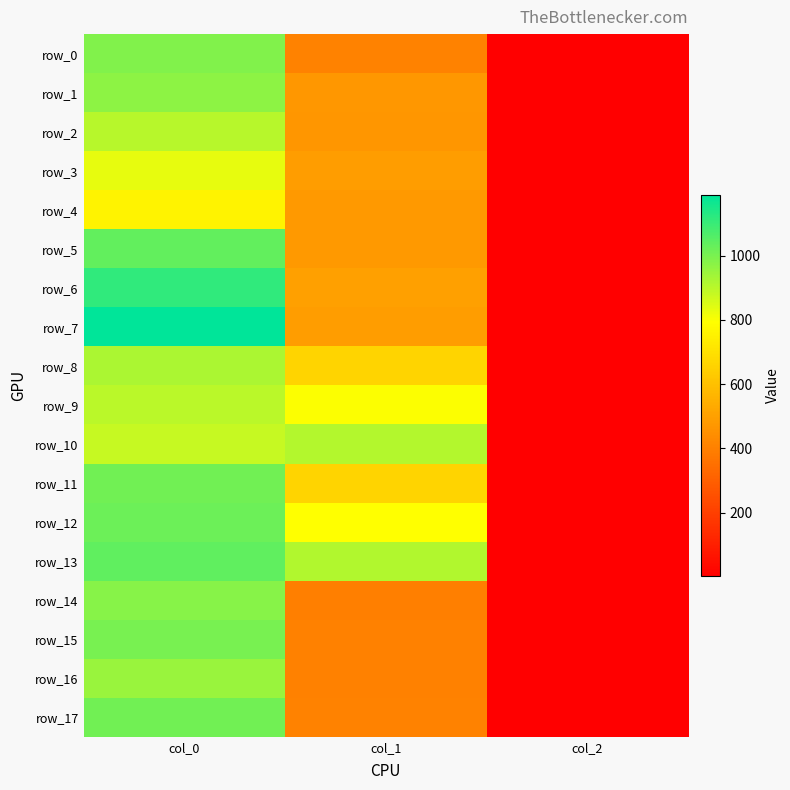

What is the sum of all row_6 values?

1614.8